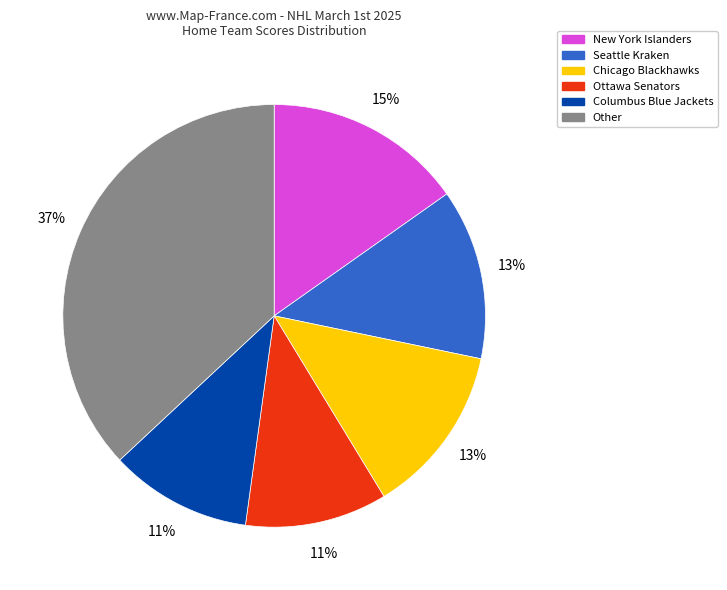

Count the number of slices in the pie.

6